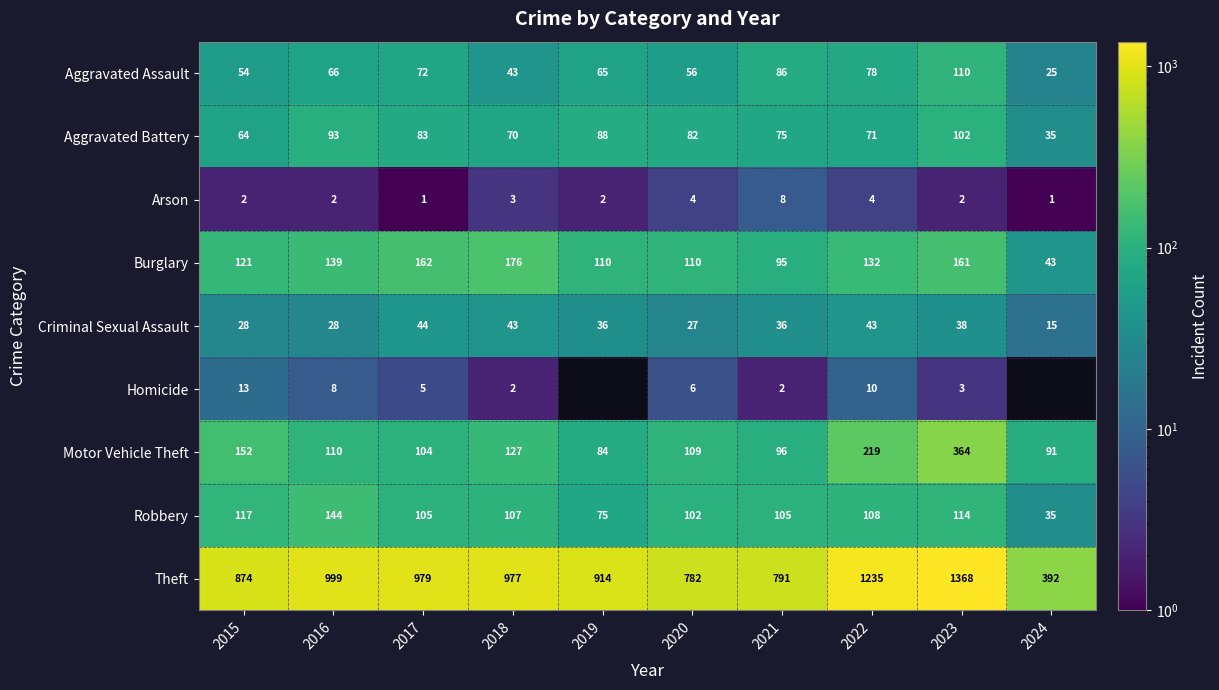

What is the greatest value displayed?

1368.0